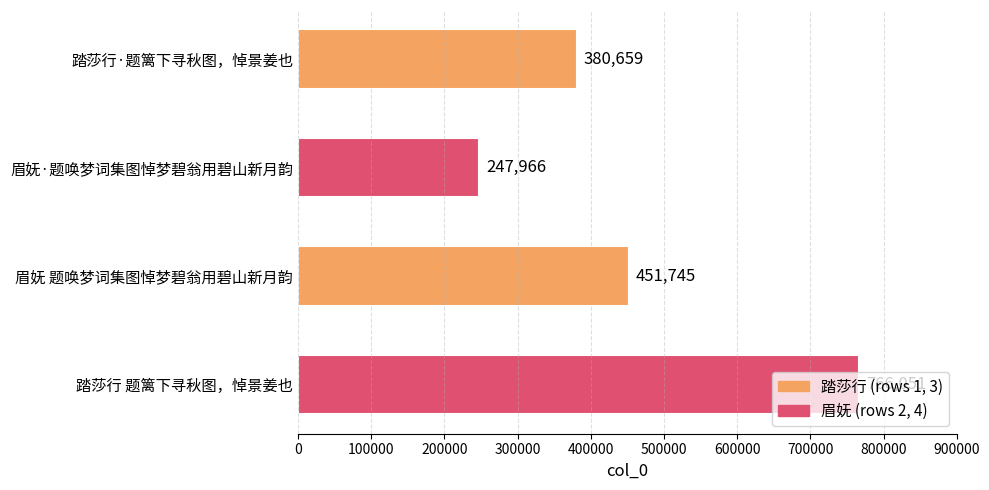

What is the ratio of the value at 踏莎行 题篱下寻秋图，悼景姜也 to the value at 眉妩·题唤梦词集图悼梦碧翁用碧山新月韵?

3.1